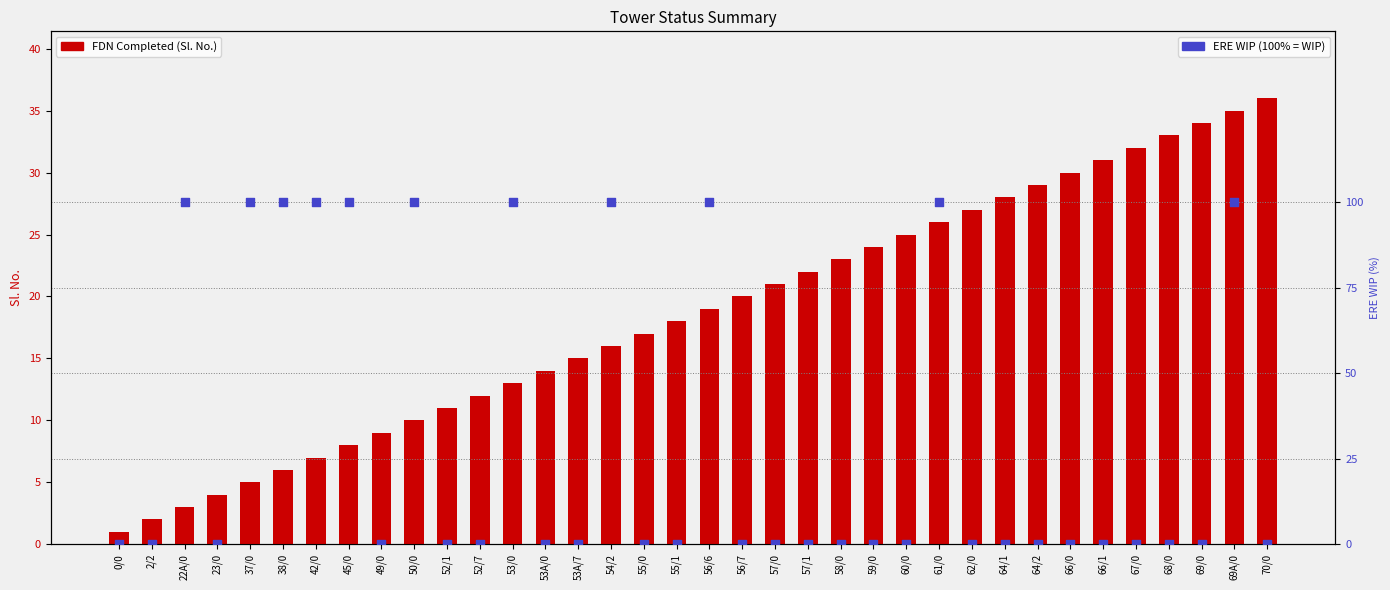

What are all the series names shown in the legend?

FDN Completed, ERE WIP